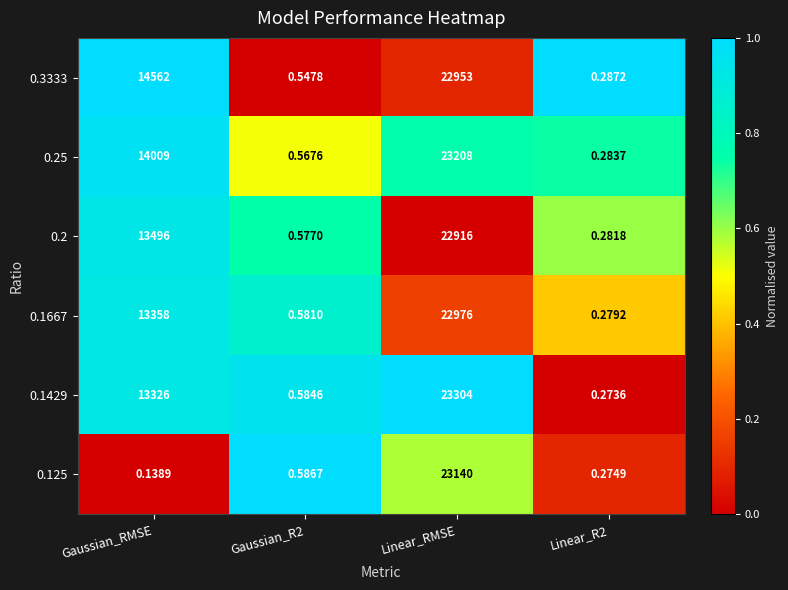

Is the value of 0.2 at Gaussian_RMSE greater than the value of 0.25 at Linear_RMSE?

No